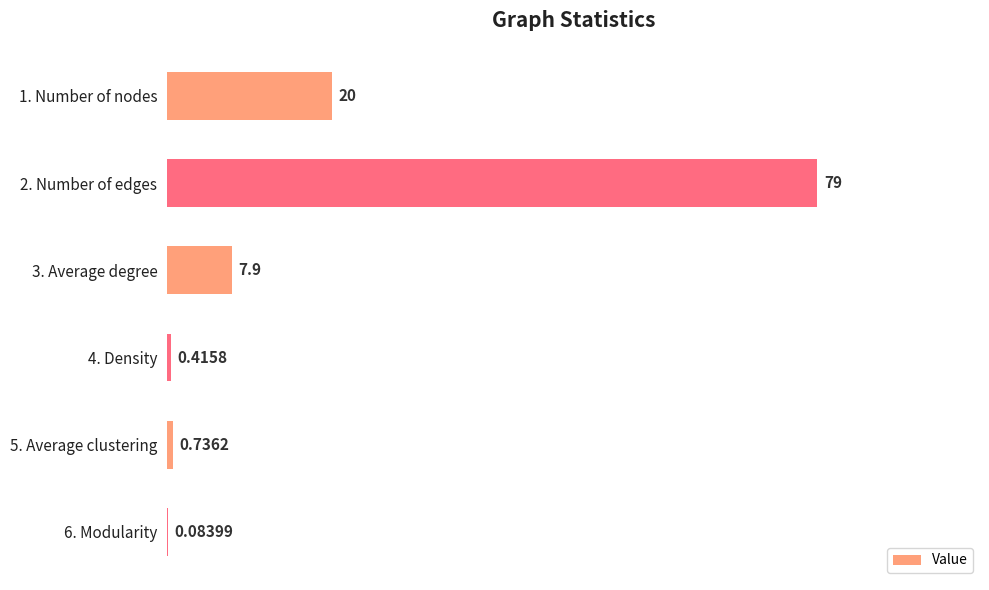

Between 2. Number of edges and 1. Number of nodes, which is larger?

2. Number of edges